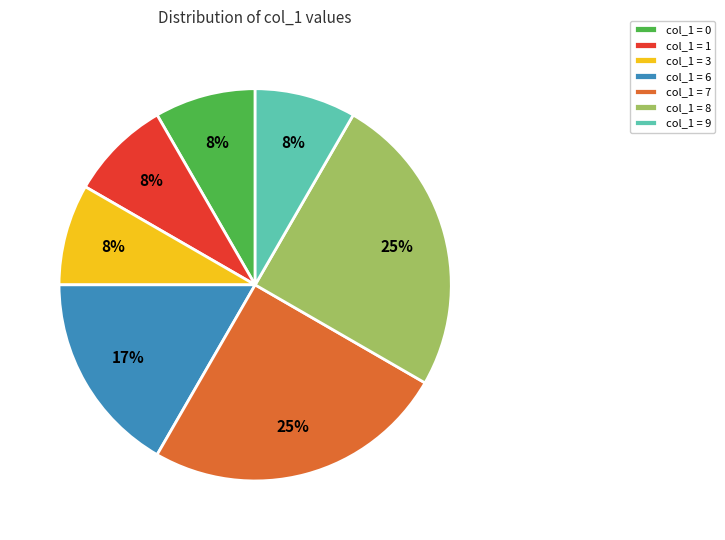

Does any single category account for the majority?

No